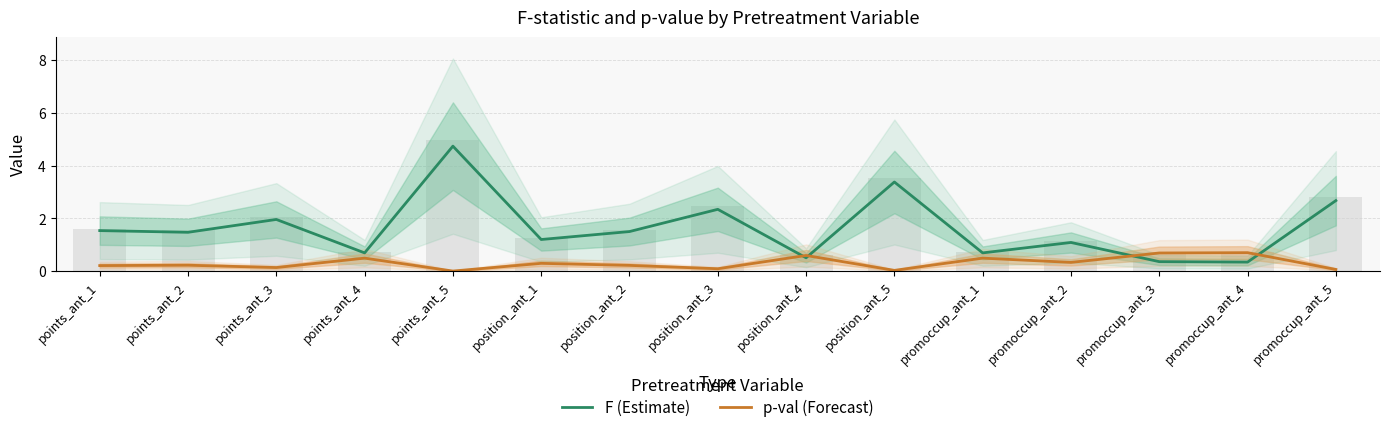

At position_ant_2, list the series in order from largest to smallest.

F (Estimate), p-val (Forecast)